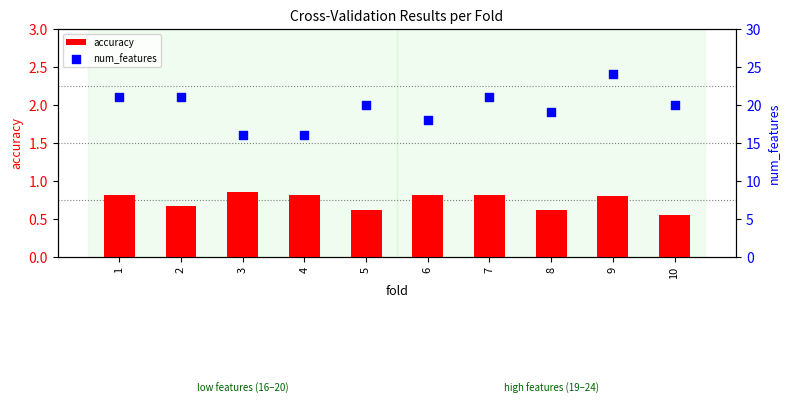

Which series reaches the maximum Y coordinate?

num_features